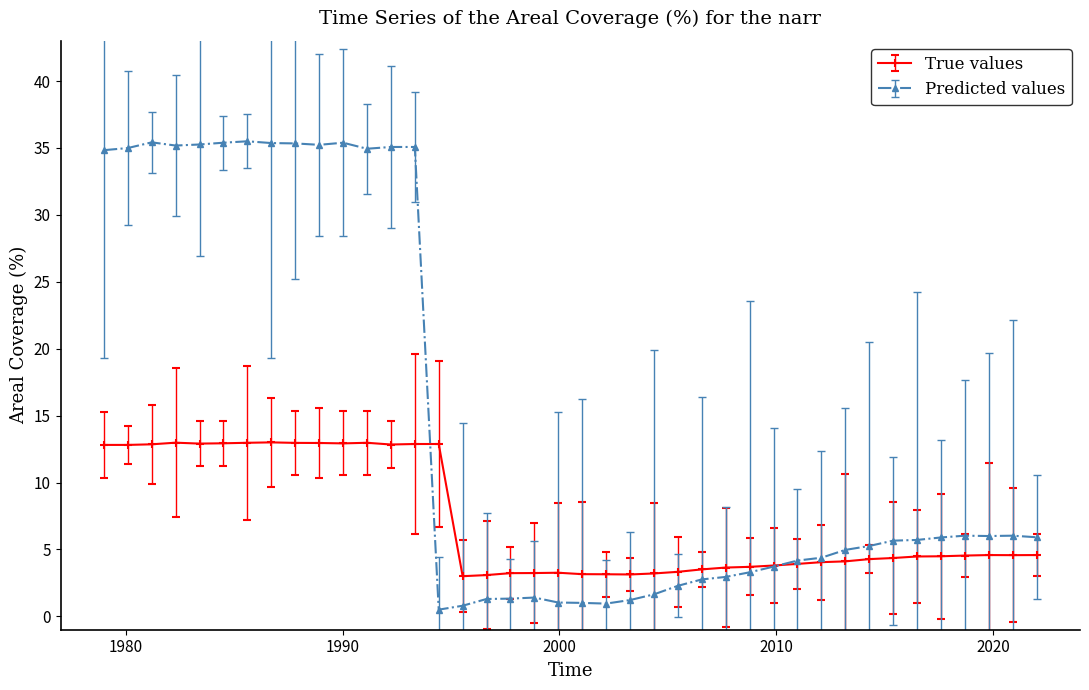

Which series ends up on top after the final intersection of Predicted values and True values?

Predicted values